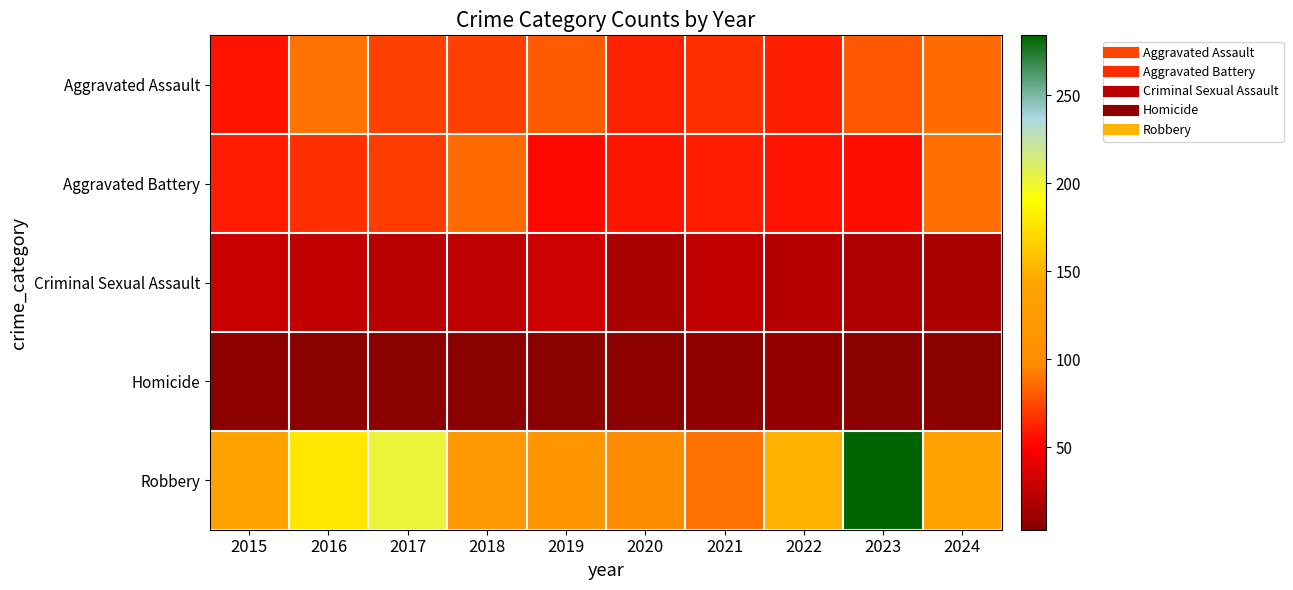

Rank the series at 2019 from highest to lowest value.

Robbery, Aggravated Assault, Aggravated Battery, Criminal Sexual Assault, Homicide